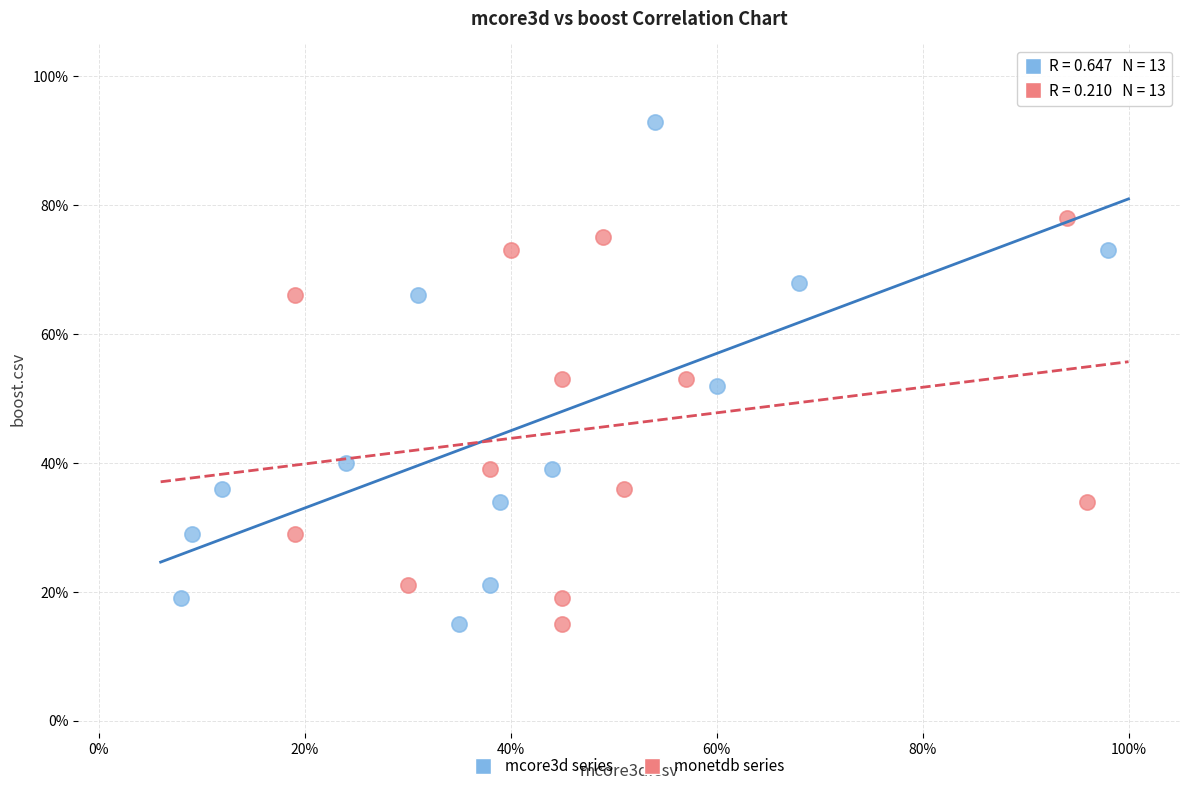

What are all the series names shown in the legend?

mcore3d series, monetdb series